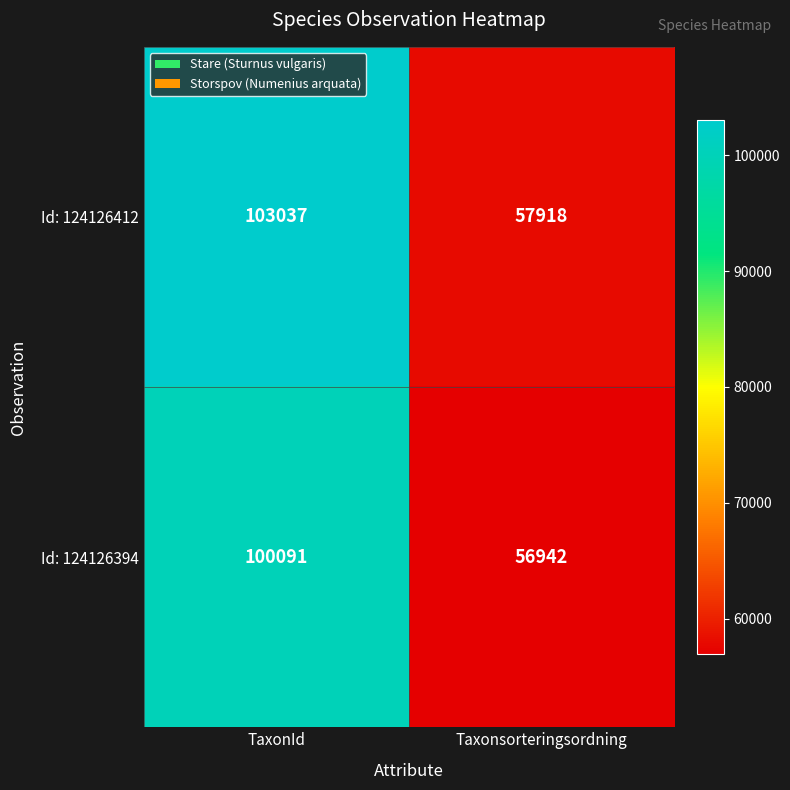

Which category has the highest value across all series?

TaxonId